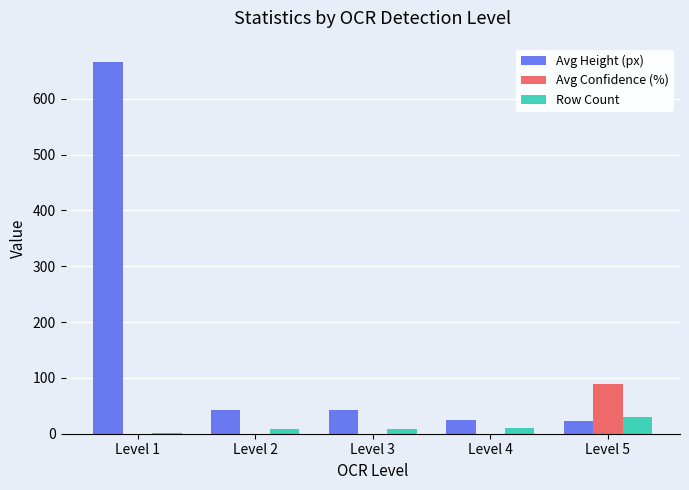

Where does the Avg Height (px) series first go above 43?

Level 1